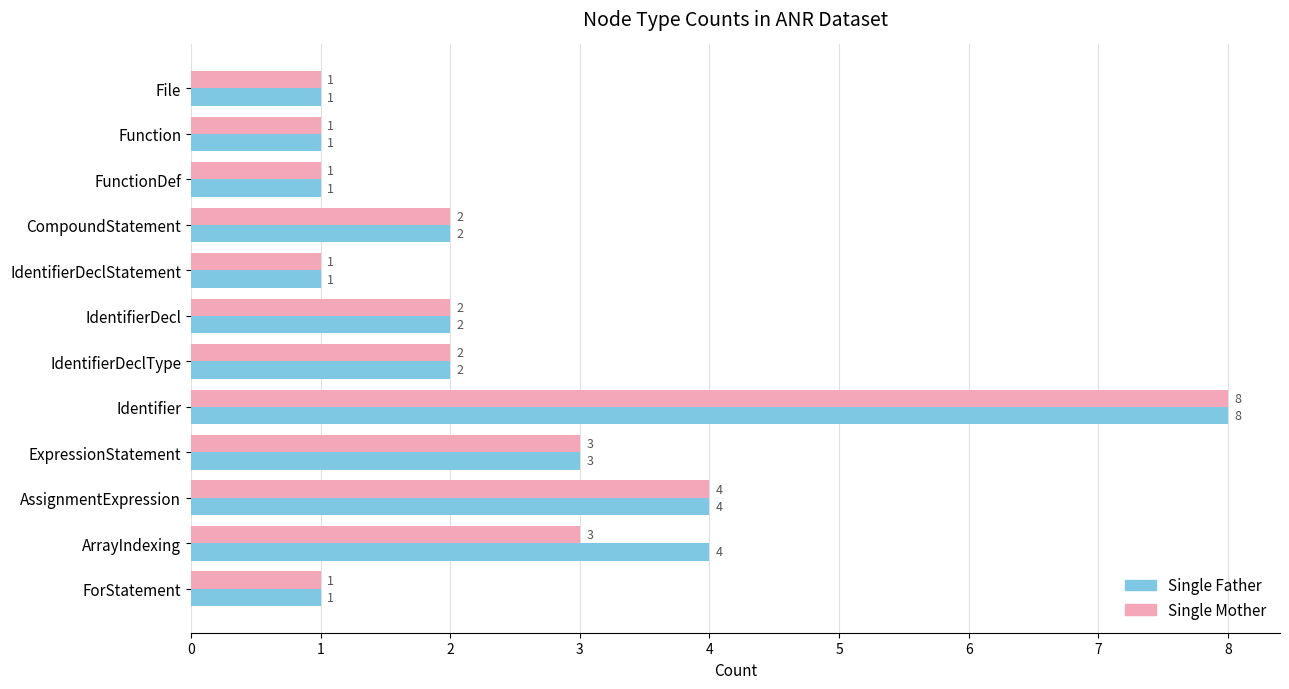

Between IdentifierDeclType and ArrayIndexing, which series saw the biggest shift?

Single Father